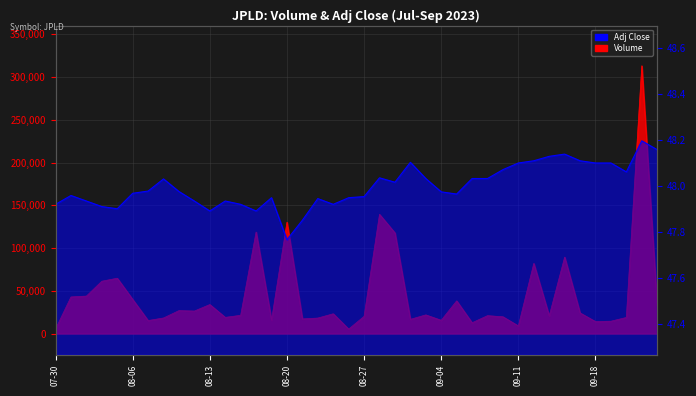

The Volume series shows 82000.0 at 2023-09-12. True or false?

True